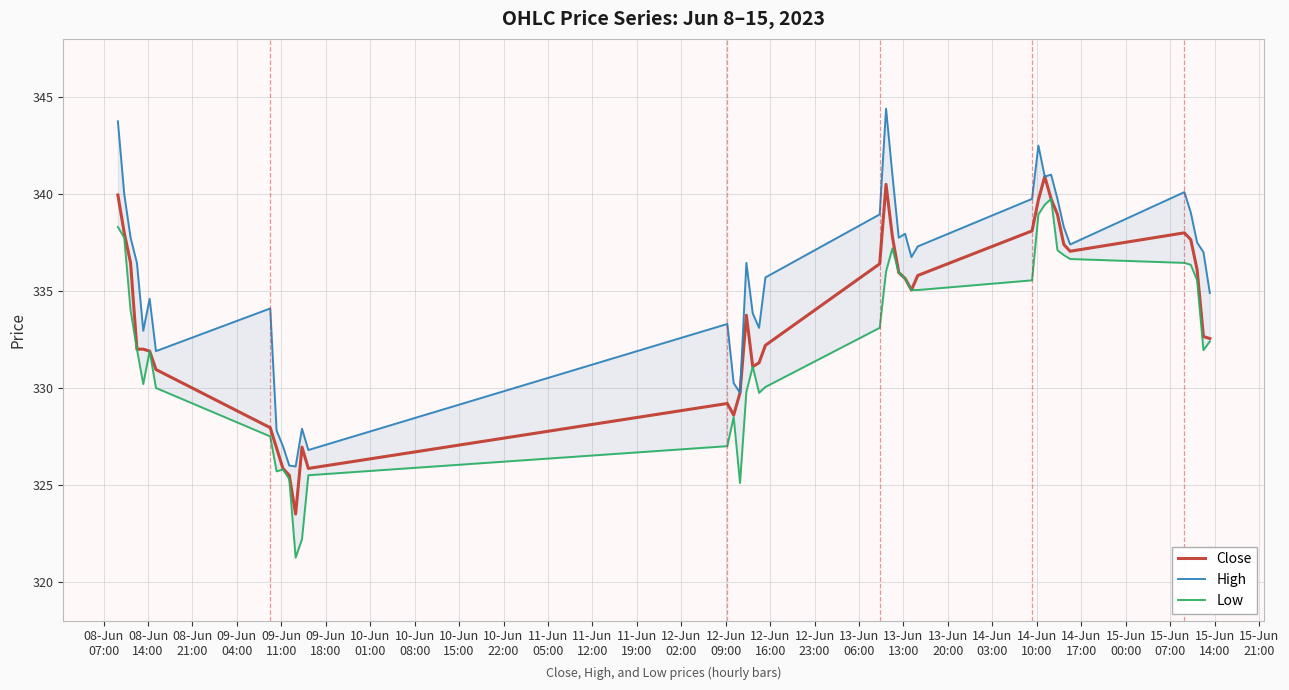

What is the maximum value for Close?

340.9